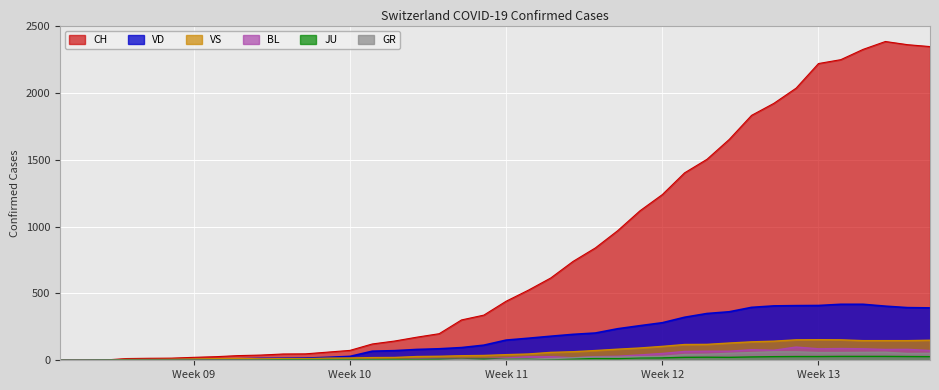

At which category is the sum across all series the highest?

2020-04-02